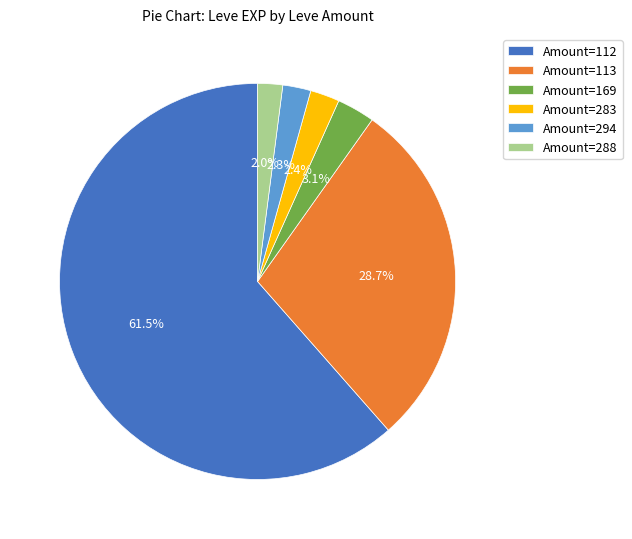

What percentage is NOT represented by Amount=169?

96.9%